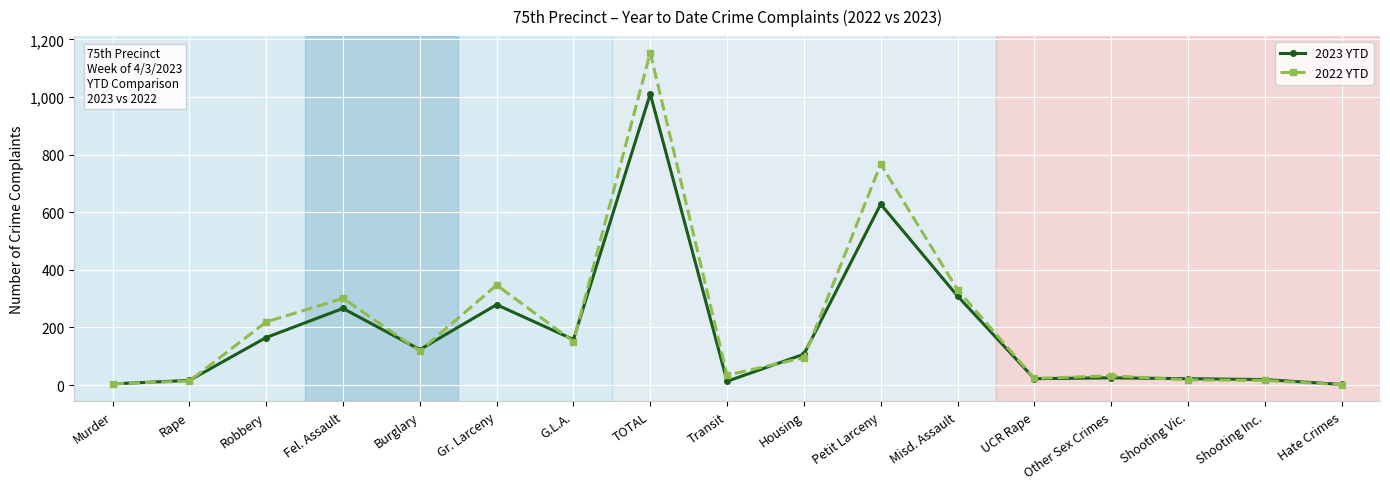

What value does the 2022 YTD series have at Shooting Vic.?

18